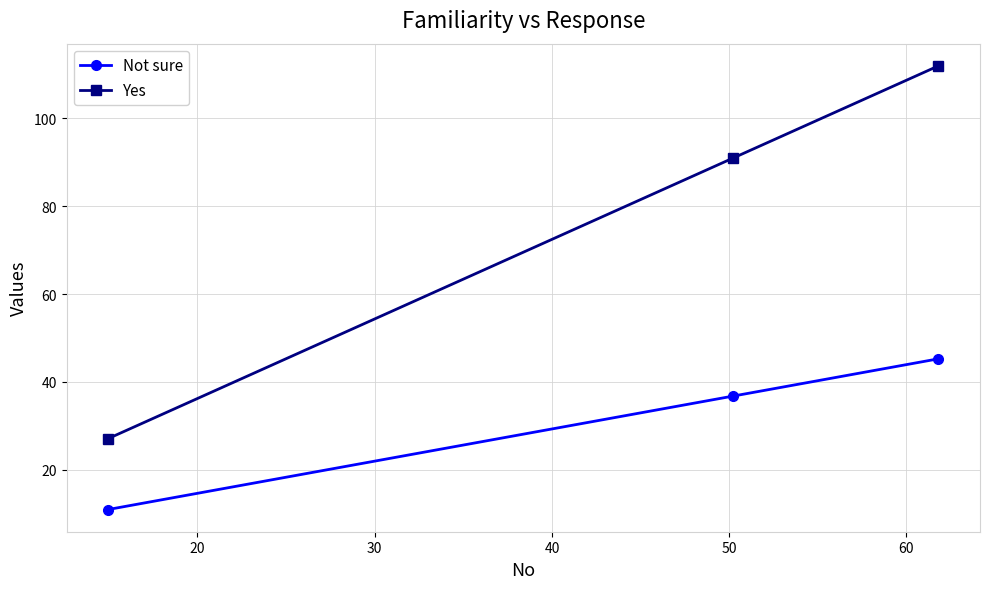

How many lines are shown in the chart?

2